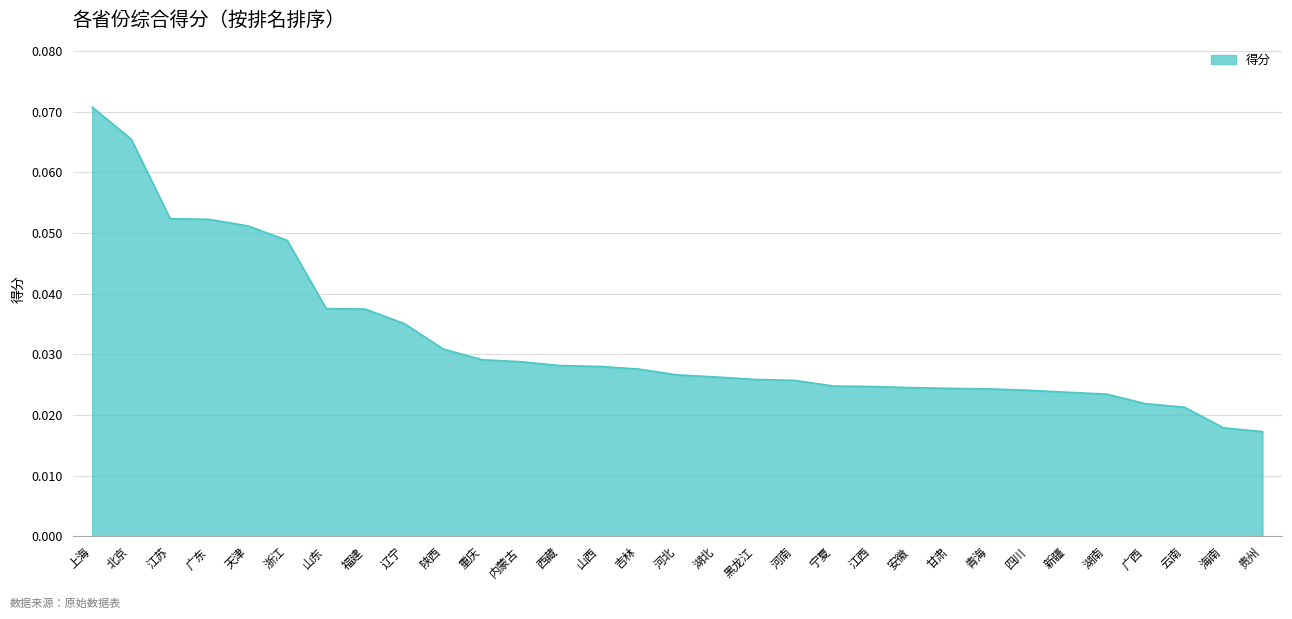

What position from the right is 天津?

27